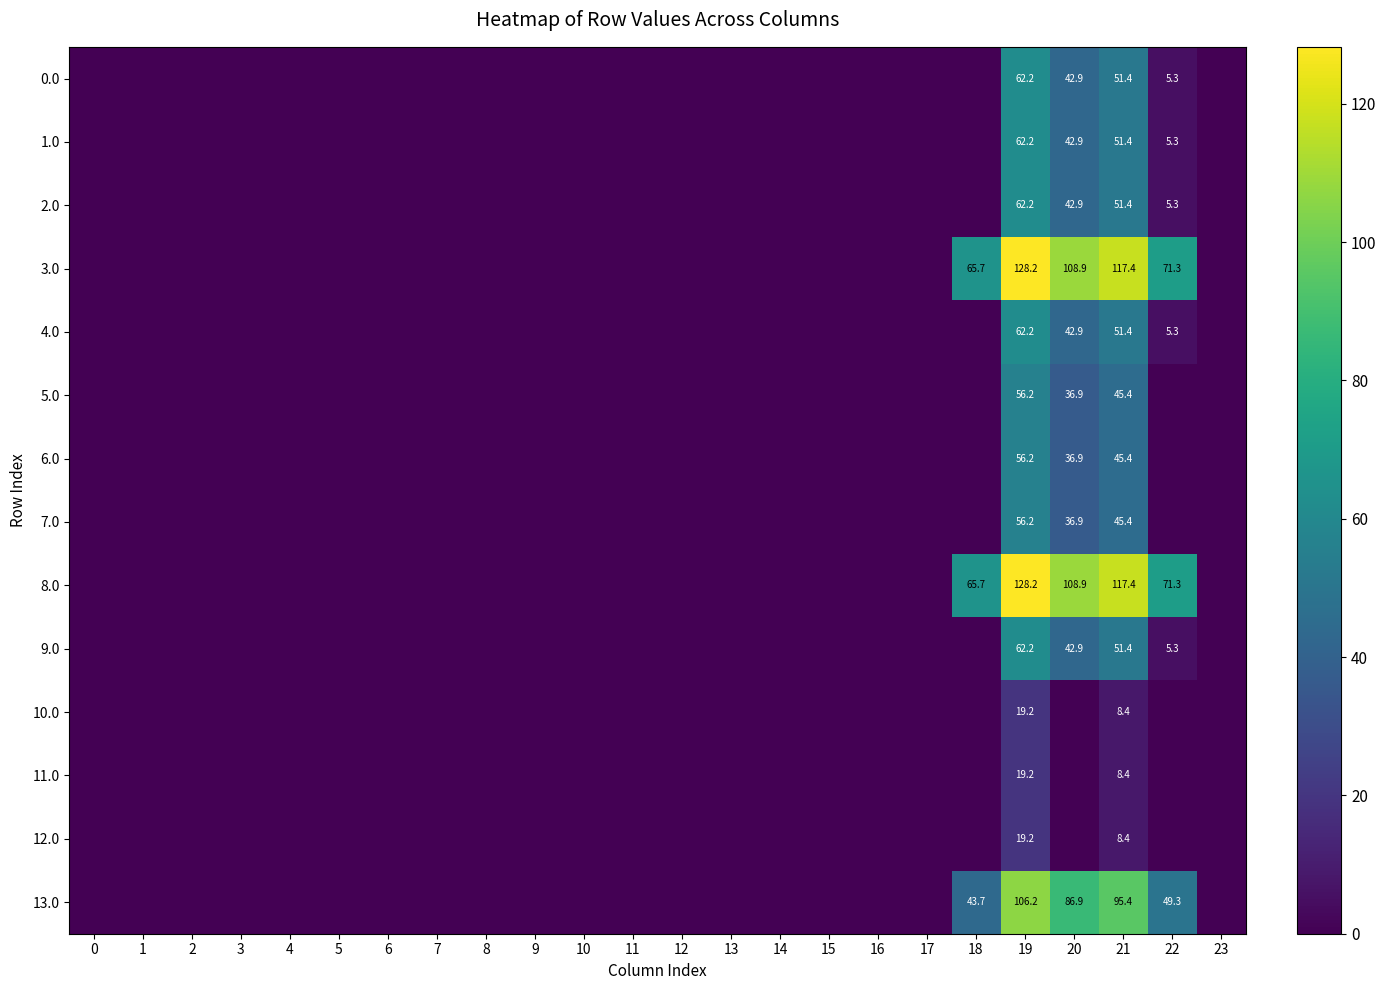

What is the sum of all 13.0 values?

381.4